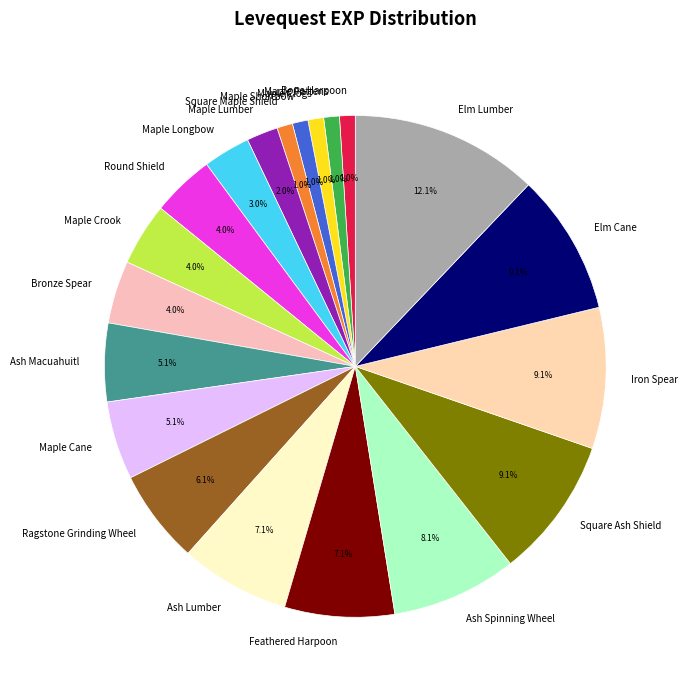

What is the total percentage of Elm Cane and Round Shield?

13.1%